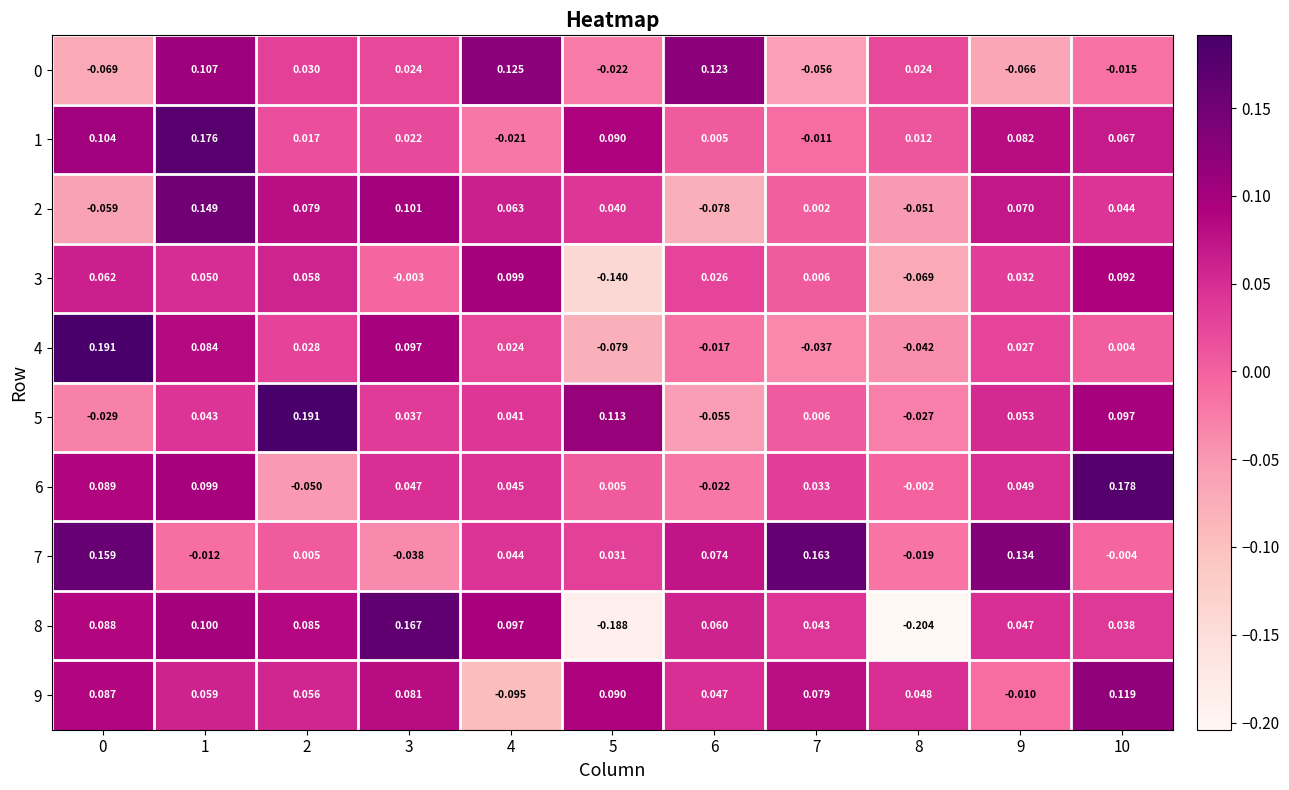

Is the value of 1 at 8 greater than the value of 8 at 4?

No